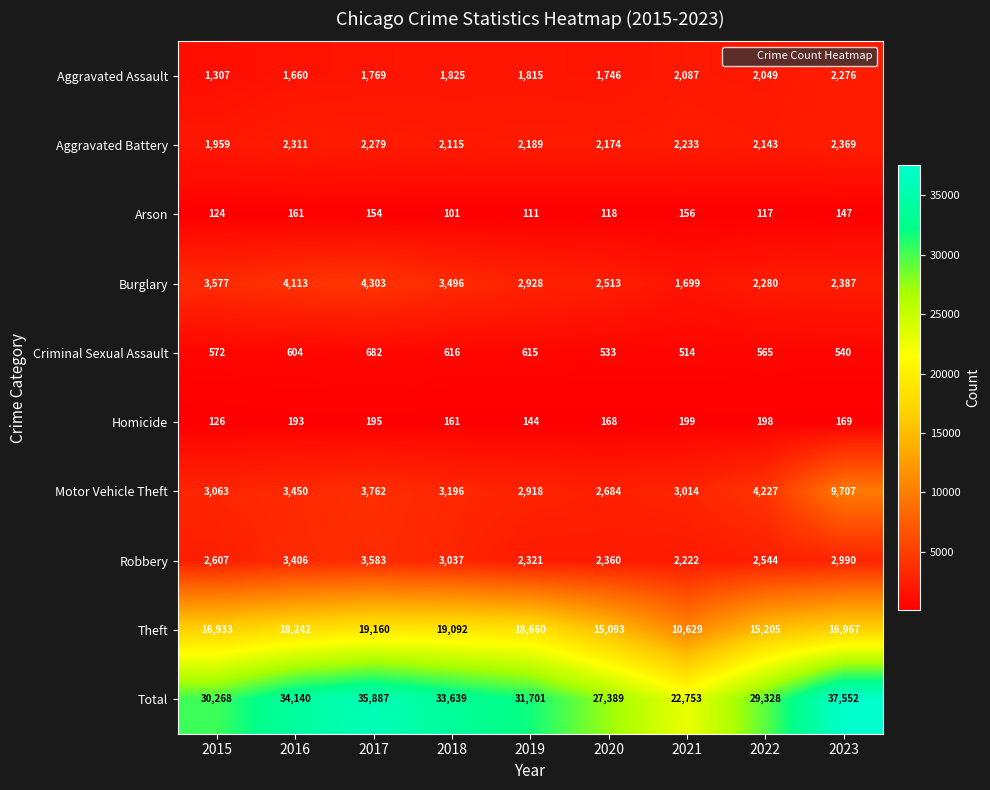

Count the number of data series in this chart.

10